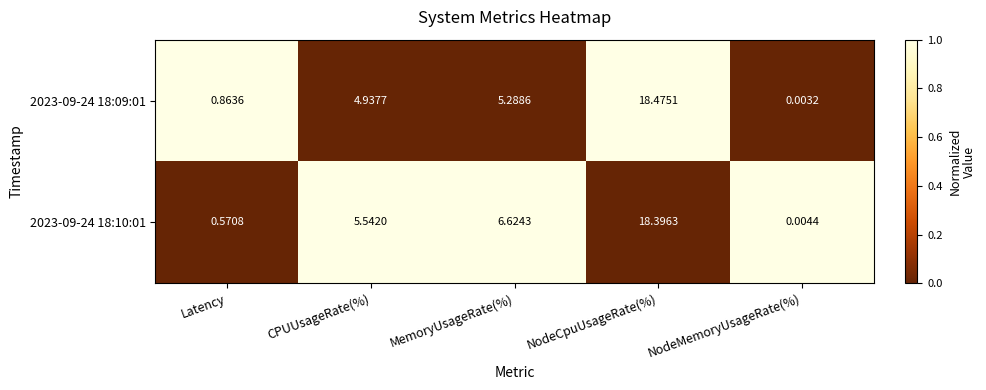

At which label does 2023-09-24 18:10:01 reach its peak?

NodeCpuUsageRate(%)